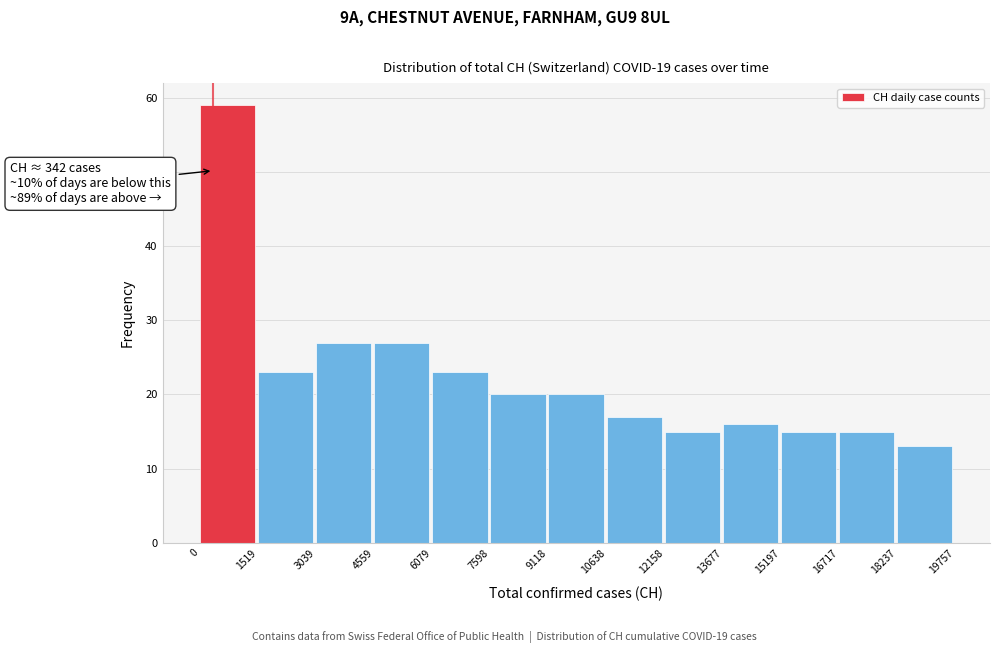

Which range on the x-axis has the tallest bar?

0 to 1519